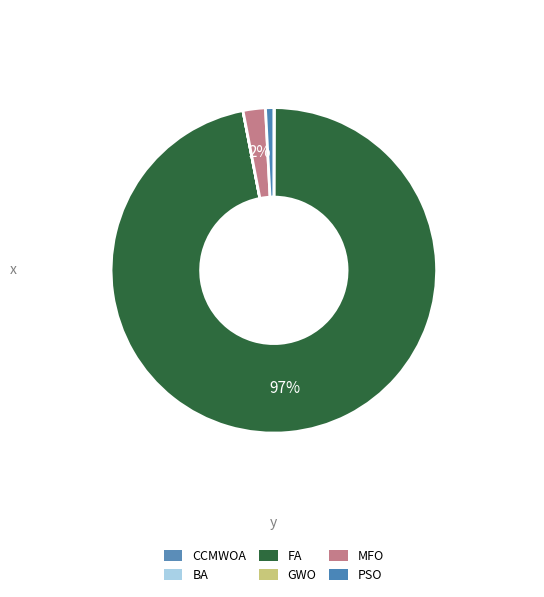

What portion of the pie excludes PSO?

99.2%